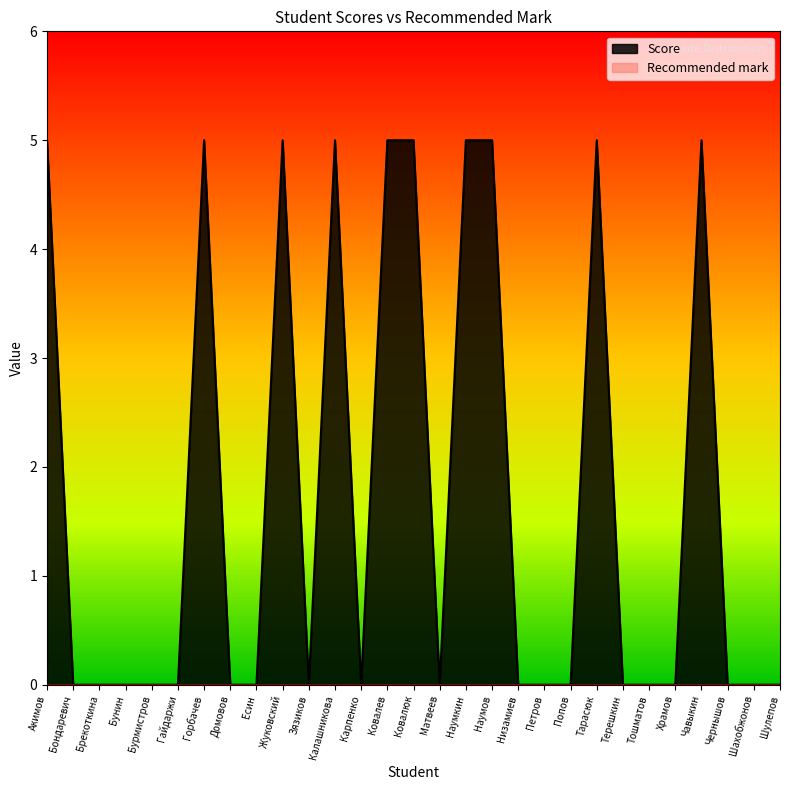

Rank the categories by value from highest to lowest.

Акимов, Горбачев, Жуковский, Калашникова, Ковалев, Ковалюк, Наумкин, Наумов, Тарасюк, Чавыкин, Бондаревич, Брекоткина, Бунин, Бурмистров, Гайдаржи, Домовов, Есин, Зязиков, Карпенко, Матвеев, Низамиев, Петров, Попов, Терешкин, Тошматов, Храмов, Чернышов, Шахобжонов, Шулепов